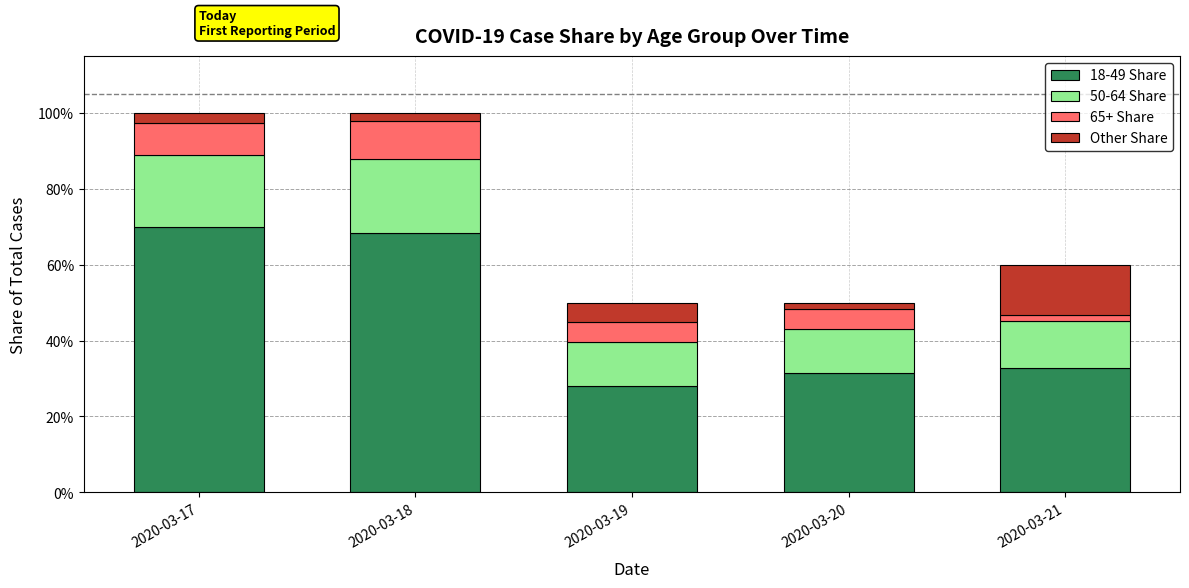

Which series has the largest range (max minus min)?

18-49 Share